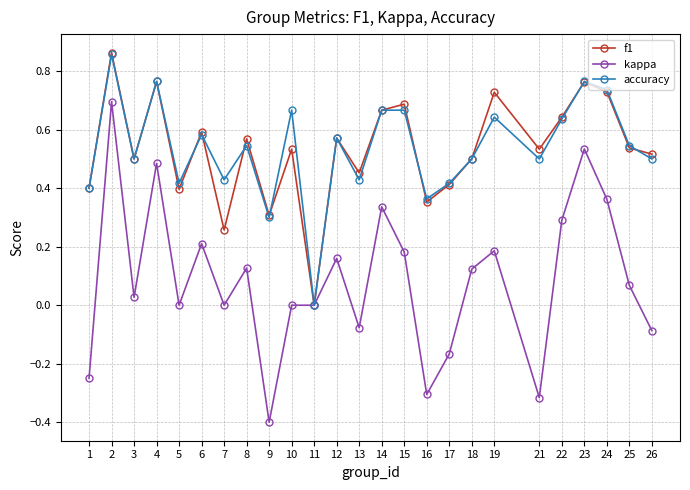

Which series has the largest range (max minus min)?

kappa